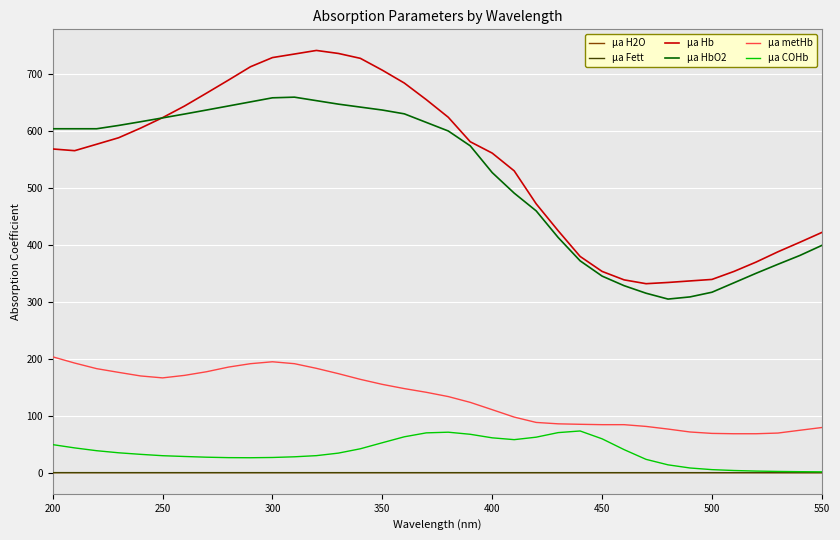

What is the highest value of the µa COHb series?

73.2